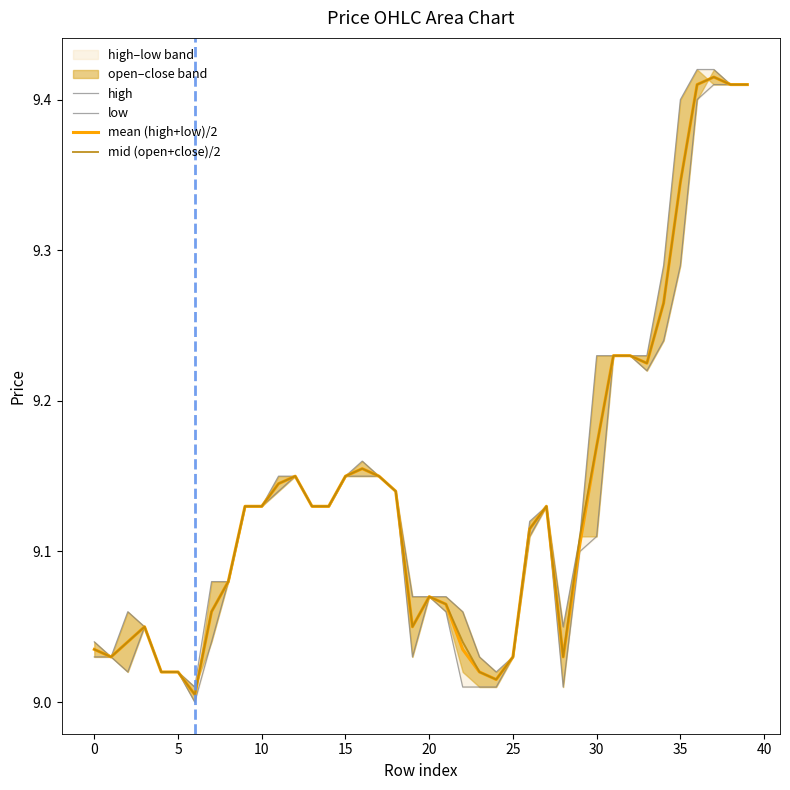

What is the difference between the second highest and minimum values in the high series?

0.4